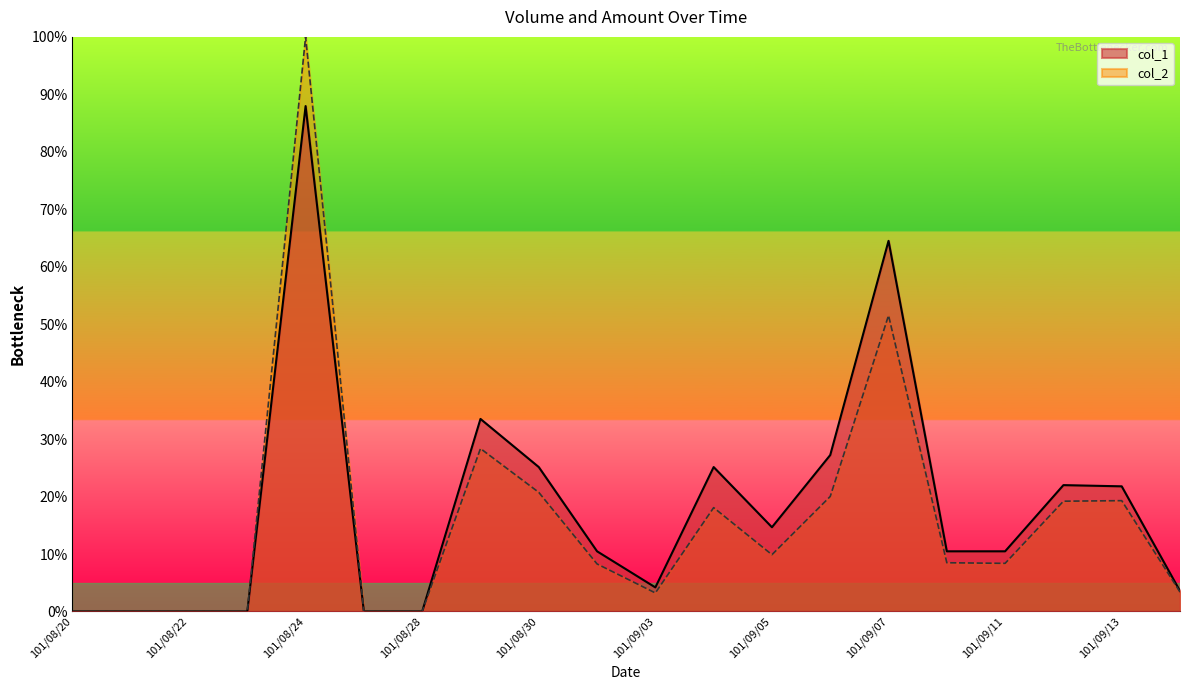

How many lines are shown in the chart?

2